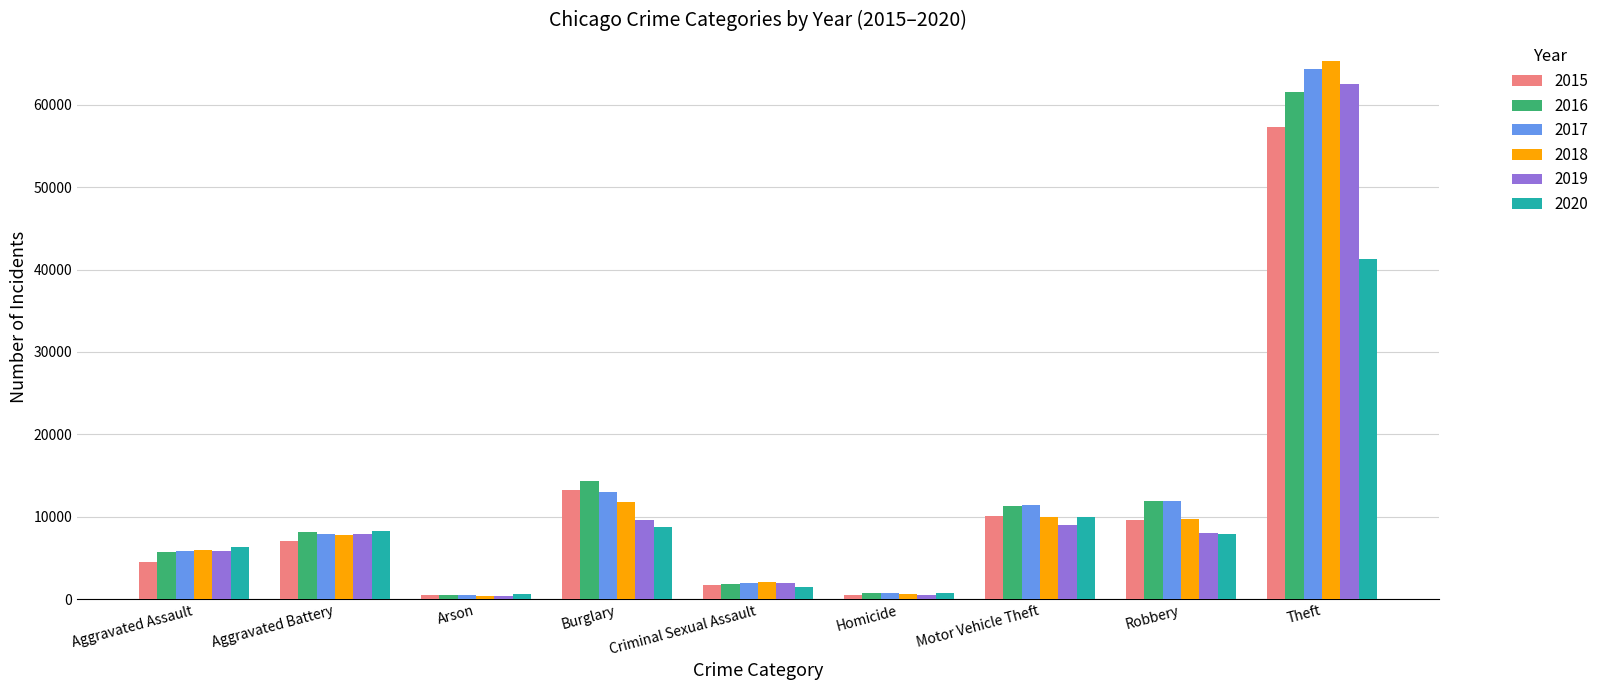

What is the difference between the maximum and minimum values in the 2015 series?

56902